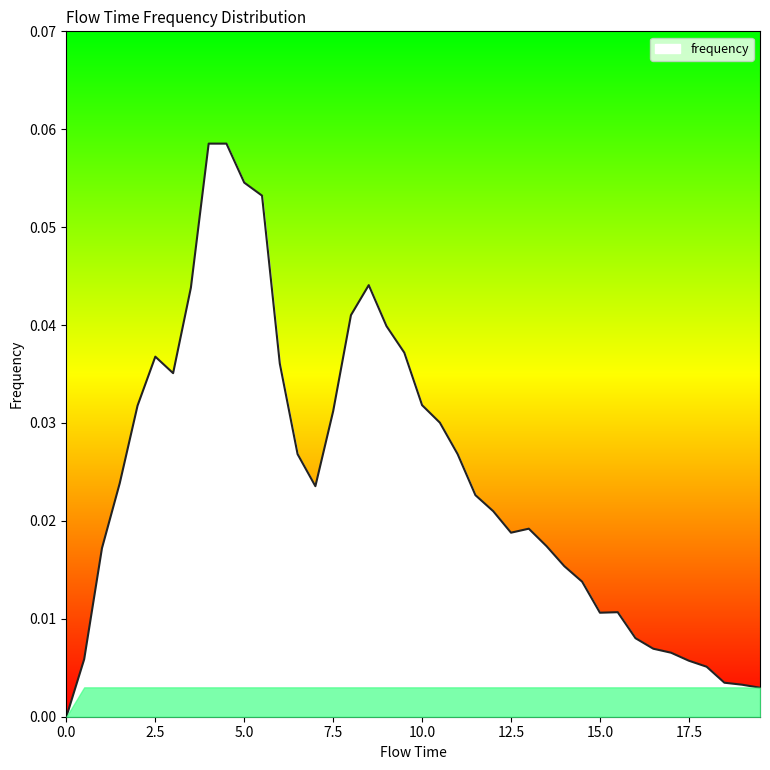

What is the sum of all values?

1.0